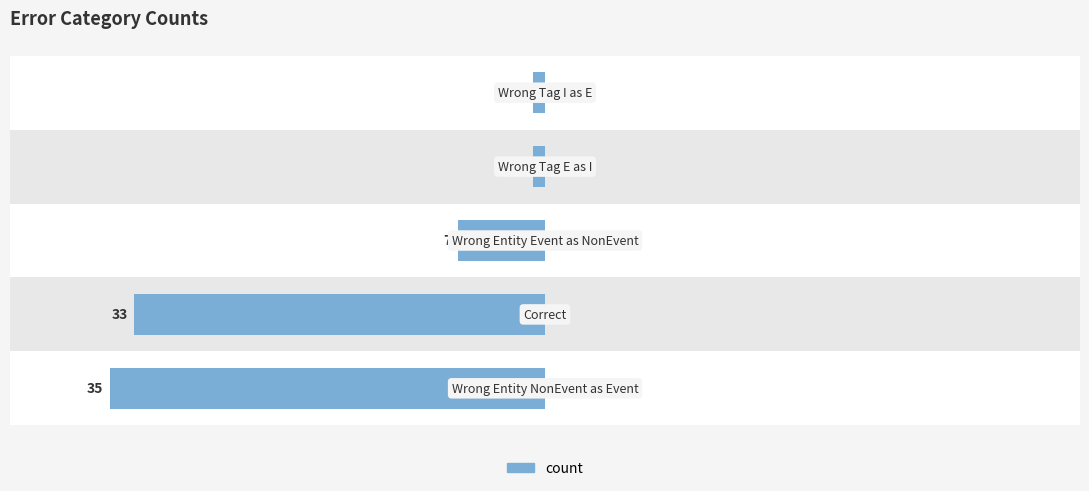

Read the value at 0, to the nearest 5.

-35